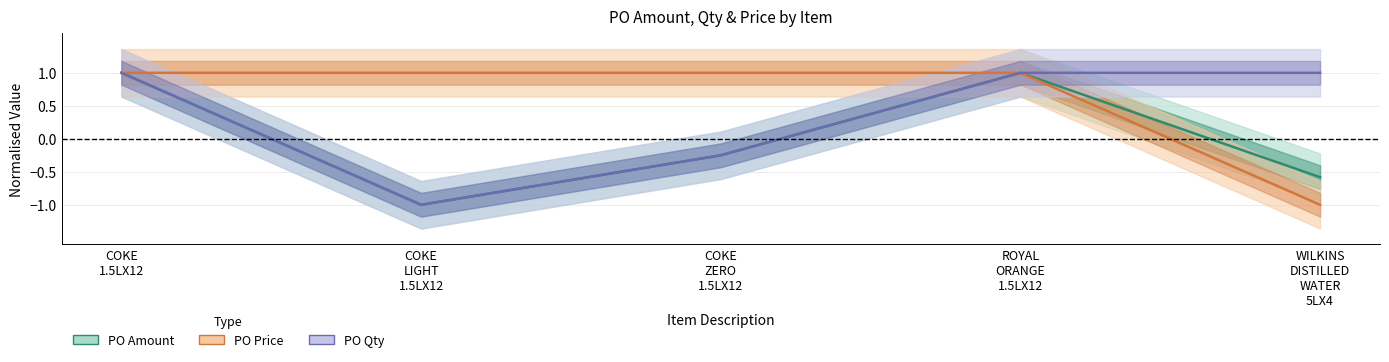

What is the approximate value of PO Price at COKE
ZERO
1.5LX12?

1.0